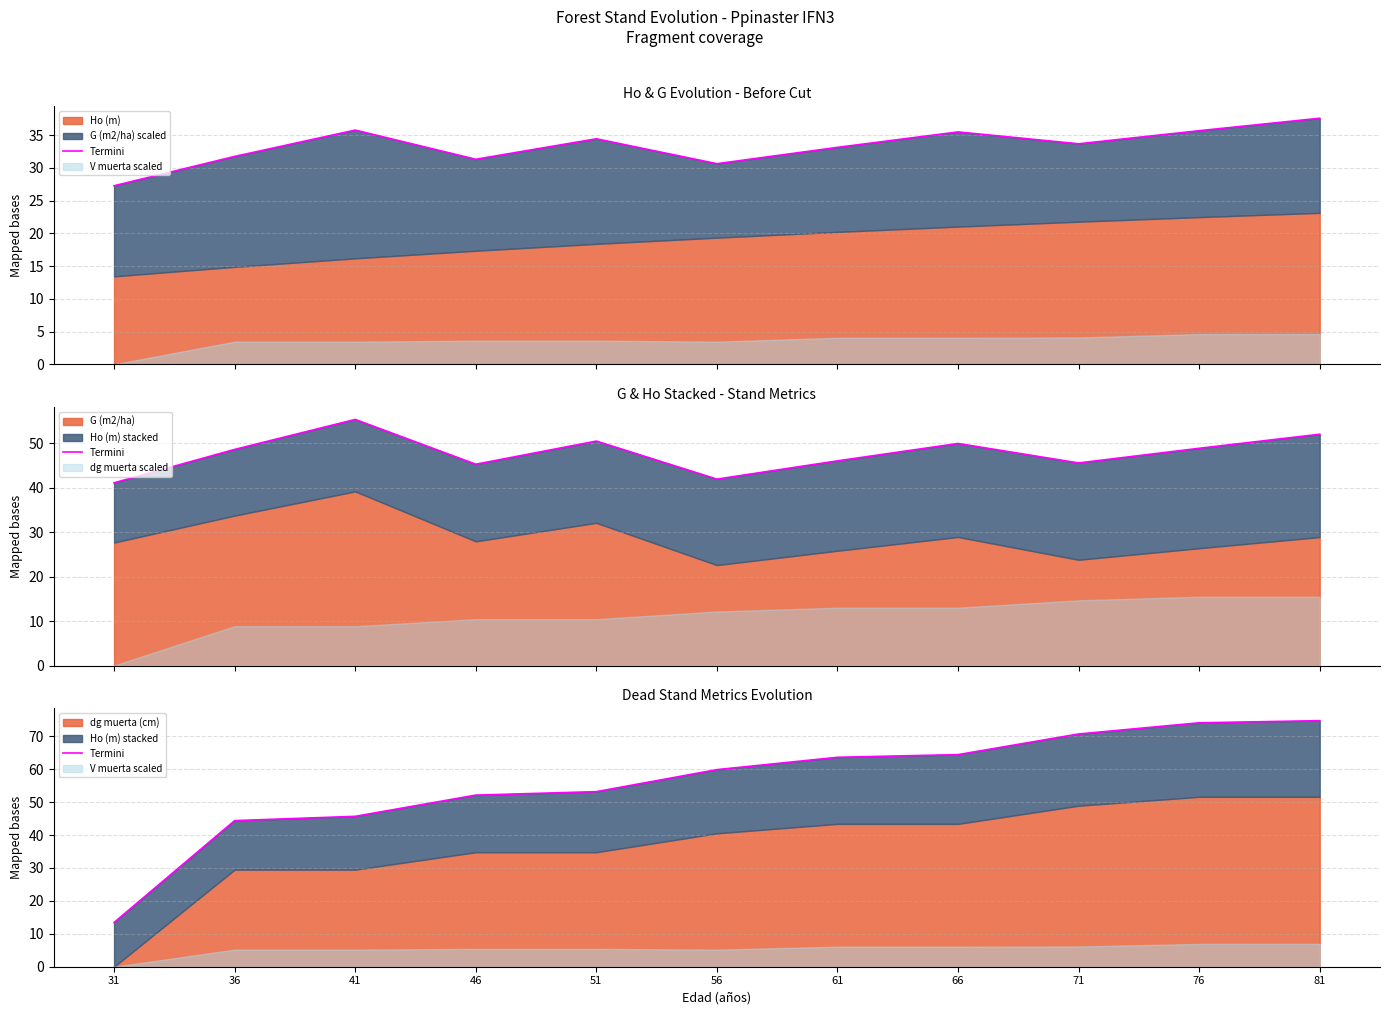

True or false: the data has more than 2 interior local peaks.

False